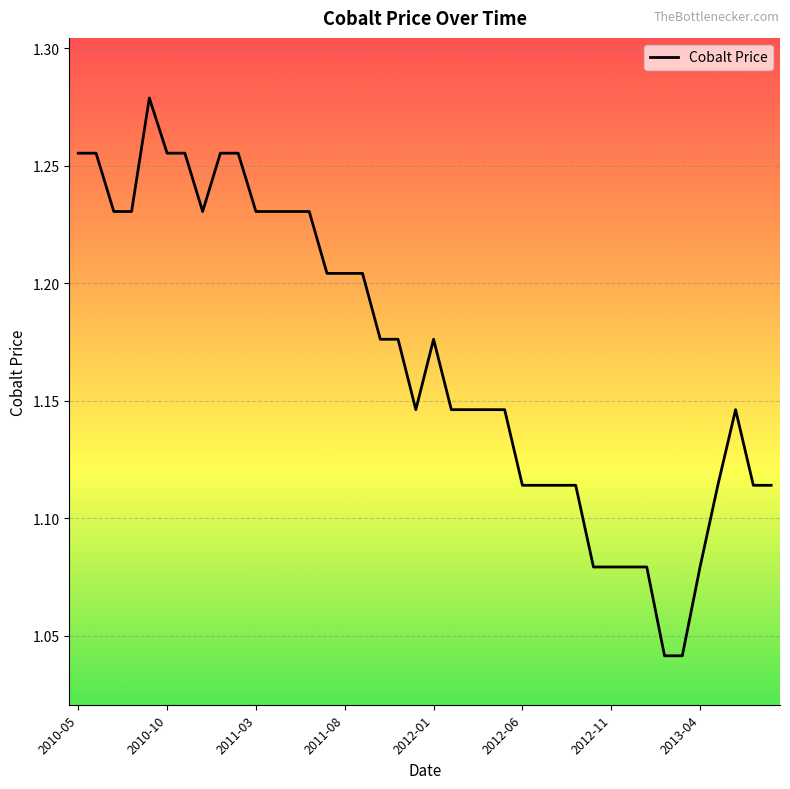

Does the chart have visible grid lines?

Yes